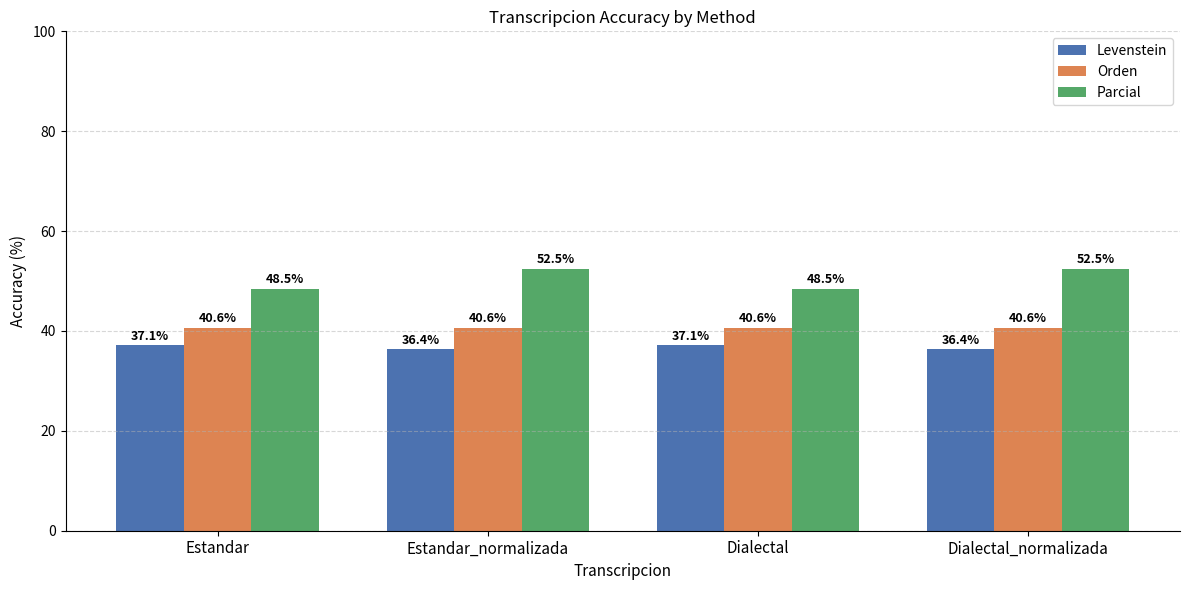

Reading right to left, transcribe all the data shown in this chart.

Levenstein: Dialectal_normalizada=36.4	Dialectal=37.1	Estandar_normalizada=36.4	Estandar=37.1
Orden: Dialectal_normalizada=40.6	Dialectal=40.6	Estandar_normalizada=40.6	Estandar=40.6
Parcial: Dialectal_normalizada=52.5	Dialectal=48.5	Estandar_normalizada=52.5	Estandar=48.5